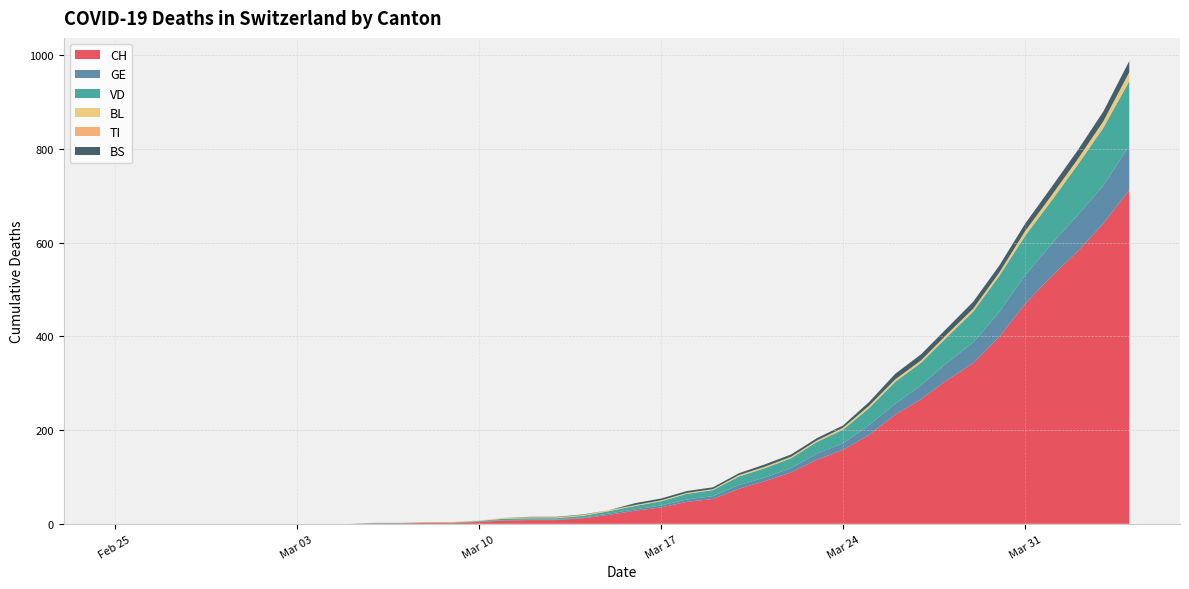

Reading left to right, transcribe all the data shown in this chart.

CH: 2020-02-25=0	2020-02-26=0	2020-02-27=0	2020-02-28=0	2020-02-29=0	2020-03-01=0	2020-03-02=0	2020-03-03=0	2020-03-04=0	2020-03-05=0	2020-03-06=1	2020-03-07=1	2020-03-08=2	2020-03-09=2	2020-03-10=4	2020-03-11=7	2020-03-12=8	2020-03-13=8	2020-03-14=12	2020-03-15=19	2020-03-16=28	2020-03-17=35	2020-03-18=47	2020-03-19=53	2020-03-20=75	2020-03-21=91	2020-03-22=110	2020-03-23=137	2020-03-24=158	2020-03-25=190	2020-03-26=233	2020-03-27=266	2020-03-28=307	2020-03-29=343	2020-03-30=399	2020-03-31=470	2020-04-01=528	2020-04-02=581	2020-04-03=641	2020-04-04=713
GE: 2020-02-25=0	2020-02-26=0	2020-02-27=0	2020-02-28=0	2020-02-29=0	2020-03-01=0	2020-03-02=0	2020-03-03=0	2020-03-04=0	2020-03-05=0	2020-03-06=0	2020-03-07=0	2020-03-08=0	2020-03-09=0	2020-03-10=1	2020-03-11=1	2020-03-12=1	2020-03-13=1	2020-03-14=1	2020-03-15=3	2020-03-16=3	2020-03-17=4	2020-03-18=5	2020-03-19=6	2020-03-20=8	2020-03-21=8	2020-03-22=9	2020-03-23=13	2020-03-24=14	2020-03-25=21	2020-03-26=23	2020-03-27=30	2020-03-28=37	2020-03-29=44	2020-03-30=53	2020-03-31=61	2020-04-01=69	2020-04-02=77	2020-04-03=81	2020-04-04=94
VD: 2020-02-25=0	2020-02-26=0	2020-02-27=0	2020-02-28=0	2020-02-29=0	2020-03-01=0	2020-03-02=0	2020-03-03=0	2020-03-04=0	2020-03-05=0	2020-03-06=1	2020-03-07=1	2020-03-08=1	2020-03-09=1	2020-03-10=1	2020-03-11=3	2020-03-12=3	2020-03-13=3	2020-03-14=4	2020-03-15=5	2020-03-16=7	2020-03-17=9	2020-03-18=12	2020-03-19=13	2020-03-20=18	2020-03-21=20	2020-03-22=21	2020-03-23=25	2020-03-24=29	2020-03-25=36	2020-03-26=47	2020-03-27=48	2020-03-28=55	2020-03-29=66	2020-03-30=77	2020-03-31=84	2020-04-01=92	2020-04-02=107	2020-04-03=123	2020-04-04=138
BL: 2020-02-25=0	2020-02-26=0	2020-02-27=0	2020-02-28=0	2020-02-29=0	2020-03-01=0	2020-03-02=0	2020-03-03=0	2020-03-04=0	2020-03-05=0	2020-03-06=0	2020-03-07=0	2020-03-08=1	2020-03-09=1	2020-03-10=1	2020-03-11=2	2020-03-12=2	2020-03-13=2	2020-03-14=2	2020-03-15=2	2020-03-16=2	2020-03-17=2	2020-03-18=2	2020-03-19=2	2020-03-20=3	2020-03-21=3	2020-03-22=3	2020-03-23=3	2020-03-24=4	2020-03-25=5	2020-03-26=5	2020-03-27=5	2020-03-28=6	2020-03-29=6	2020-03-30=7	2020-03-31=10	2020-04-01=11	2020-04-02=12	2020-04-03=14	2020-04-04=19
TI: 2020-02-25=0	2020-02-26=0	2020-02-27=0	2020-02-28=0	2020-02-29=0	2020-03-01=0	2020-03-02=0	2020-03-03=0	2020-03-04=0	2020-03-05=0	2020-03-06=0	2020-03-07=0	2020-03-08=0	2020-03-09=0	2020-03-10=0	2020-03-11=0	2020-03-12=0	2020-03-13=0	2020-03-14=0	2020-03-15=0	2020-03-16=0	2020-03-17=0	2020-03-18=0	2020-03-19=0	2020-03-20=0	2020-03-21=0	2020-03-22=0	2020-03-23=0	2020-03-24=0	2020-03-25=0	2020-03-26=0	2020-03-27=0	2020-03-28=0	2020-03-29=0	2020-03-30=0	2020-03-31=0	2020-04-01=0	2020-04-02=0	2020-04-03=0	2020-04-04=0
BS: 2020-02-25=0	2020-02-26=0	2020-02-27=0	2020-02-28=0	2020-02-29=0	2020-03-01=0	2020-03-02=0	2020-03-03=0	2020-03-04=0	2020-03-05=0	2020-03-06=0	2020-03-07=0	2020-03-08=0	2020-03-09=0	2020-03-10=0	2020-03-11=0	2020-03-12=1	2020-03-13=1	2020-03-14=1	2020-03-15=0	2020-03-16=4	2020-03-17=4	2020-03-18=4	2020-03-19=4	2020-03-20=4	2020-03-21=5	2020-03-22=5	2020-03-23=5	2020-03-24=5	2020-03-25=8	2020-03-26=12	2020-03-27=13	2020-03-28=13	2020-03-29=15	2020-03-30=15	2020-03-31=16	2020-04-01=18	2020-04-02=19	2020-04-03=21	2020-04-04=24